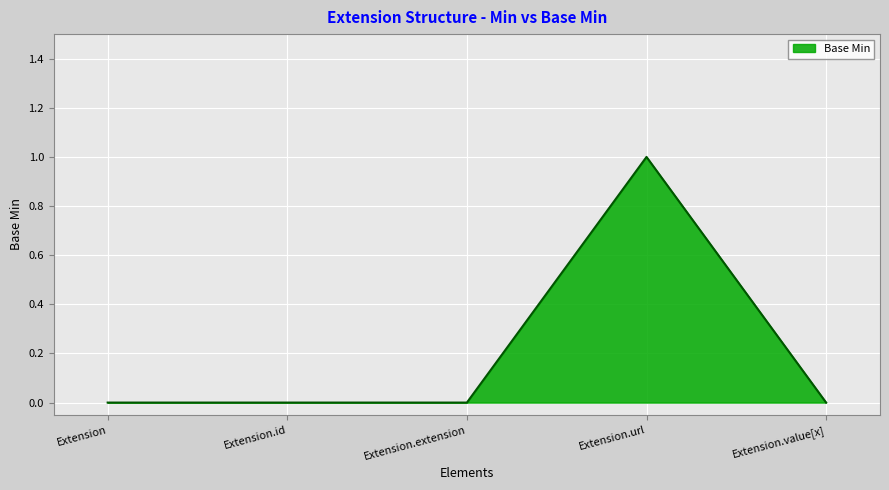

True or false: there are more than 0 points higher than both neighbors.

True